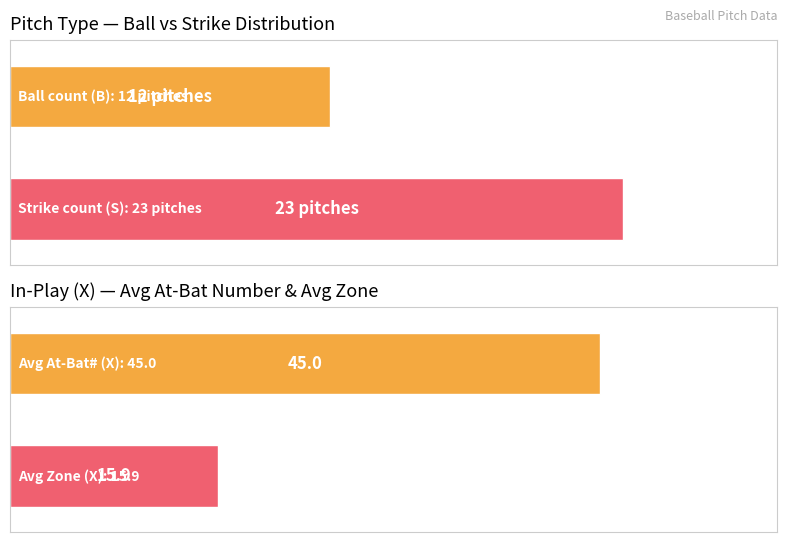

What position from the right is X?

4